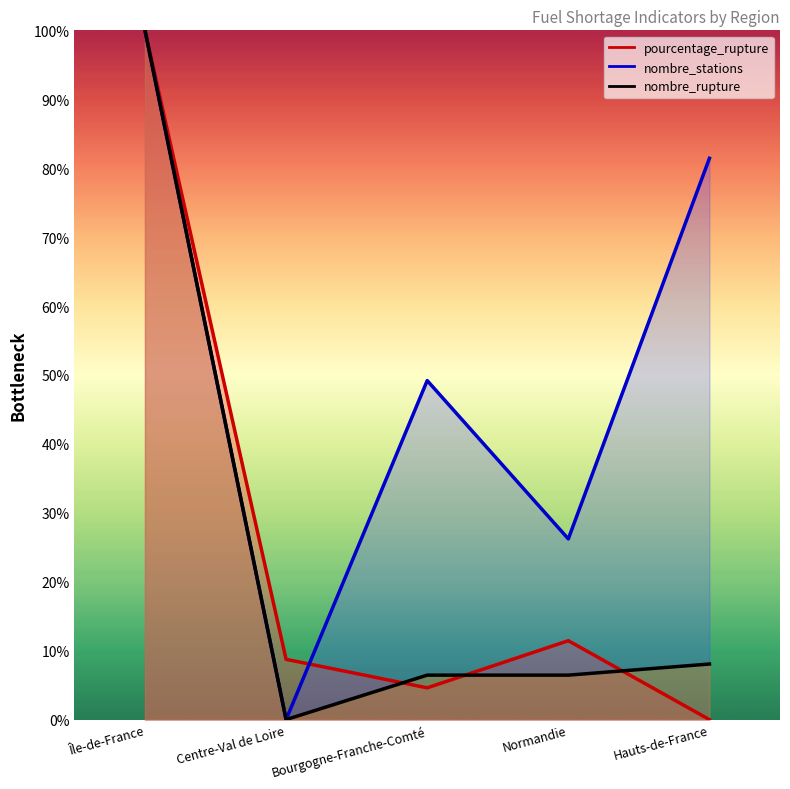

How many values in the nombre_stations series are below 49?

2